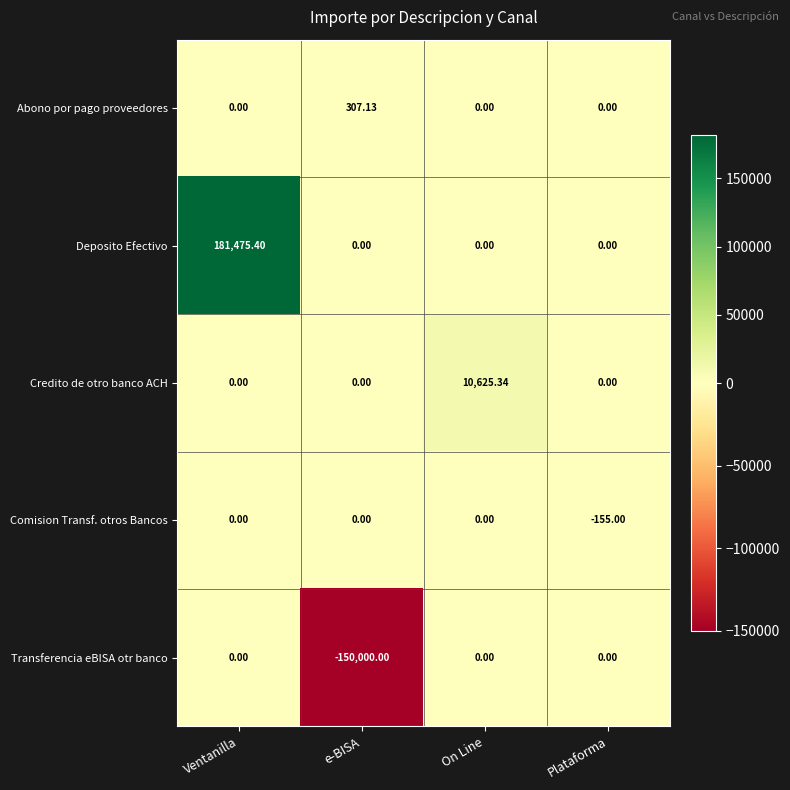

Which series has the widest spread of values?

Deposito Efectivo